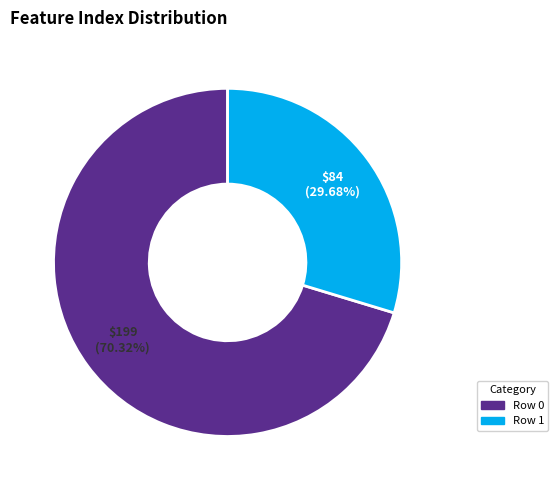

To the nearest percent, what is the difference between the largest and smallest slice percentages?

41%